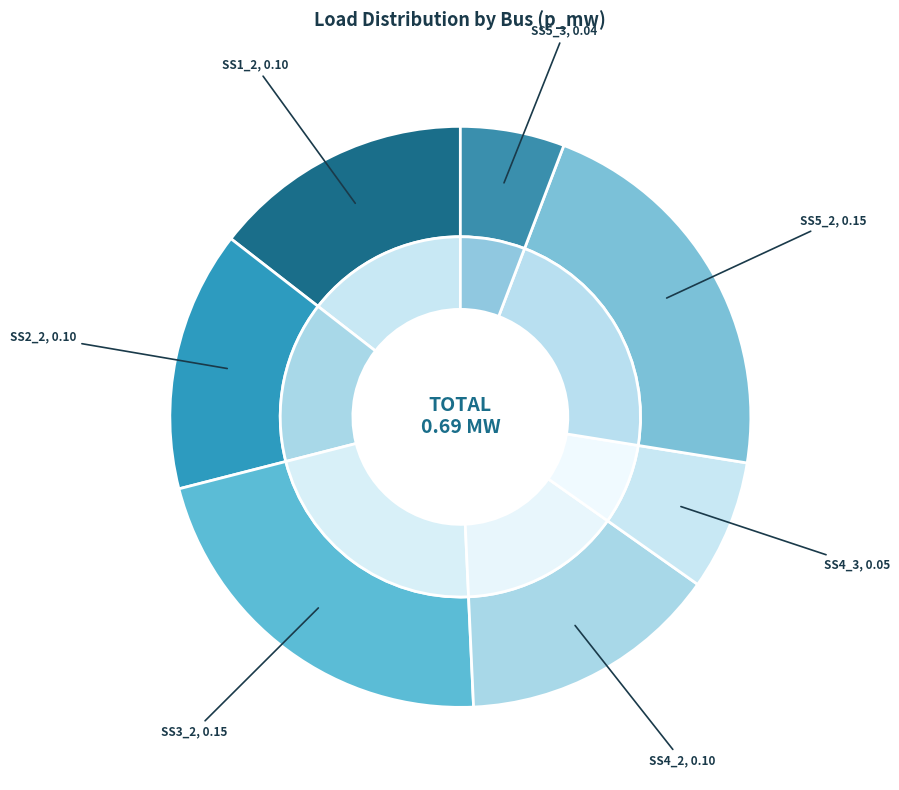

To the nearest percent, what percentage of the pie is SS5_3?

6%